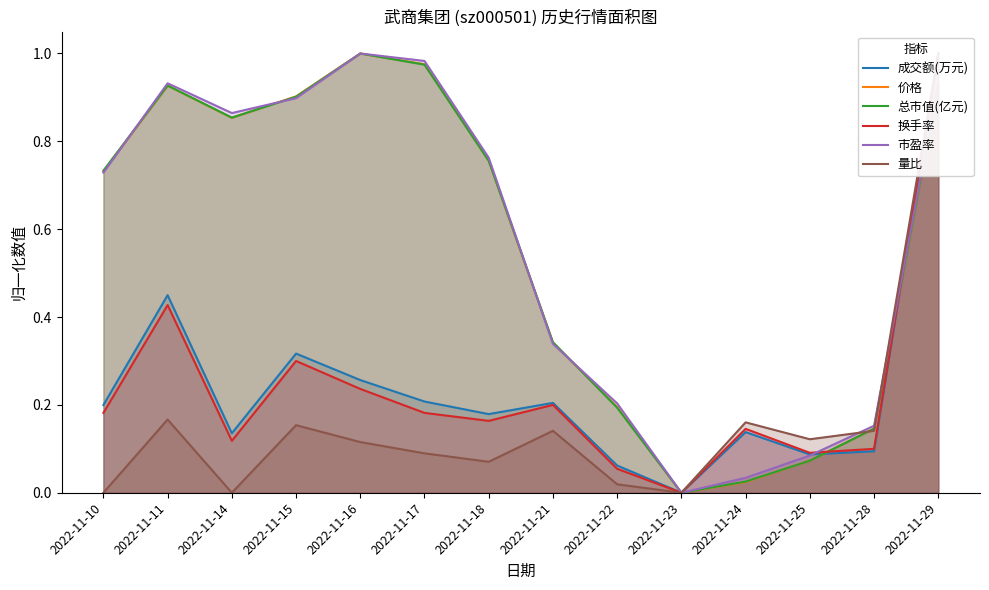

What is the value of the 市盈率 point at the 5th from the left?

1.0